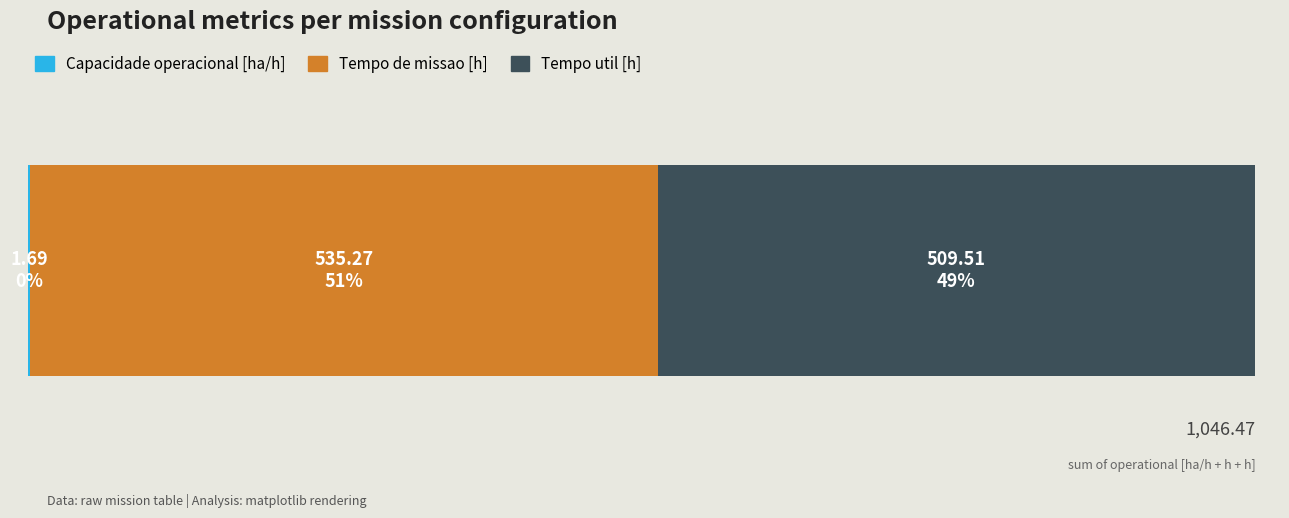

How many distinct data groups are displayed?

3